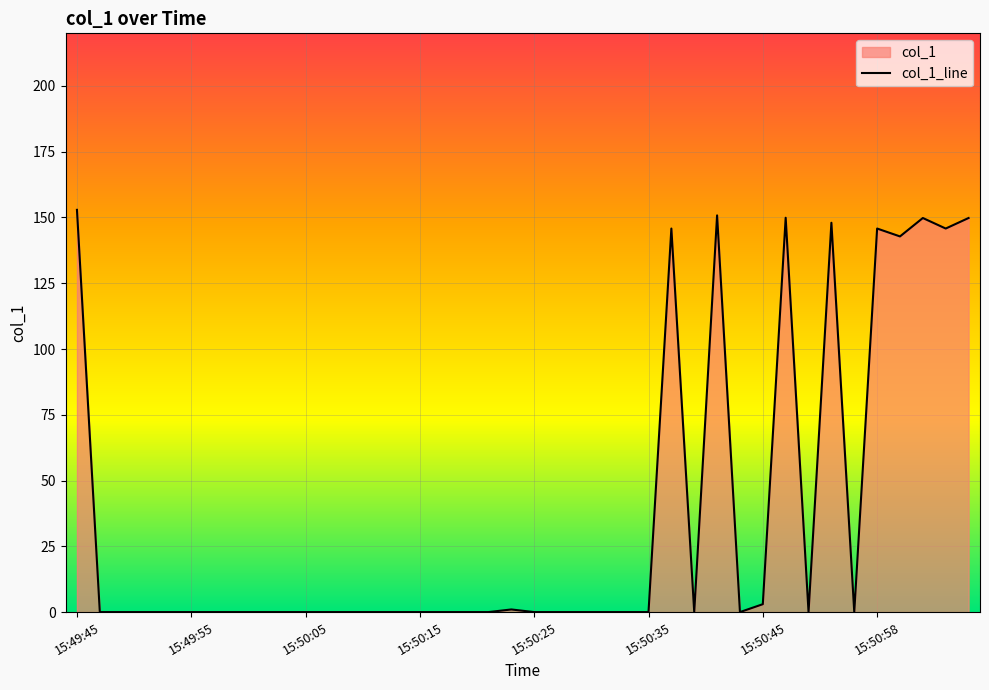

Which has a higher value, 19 or 16?

19